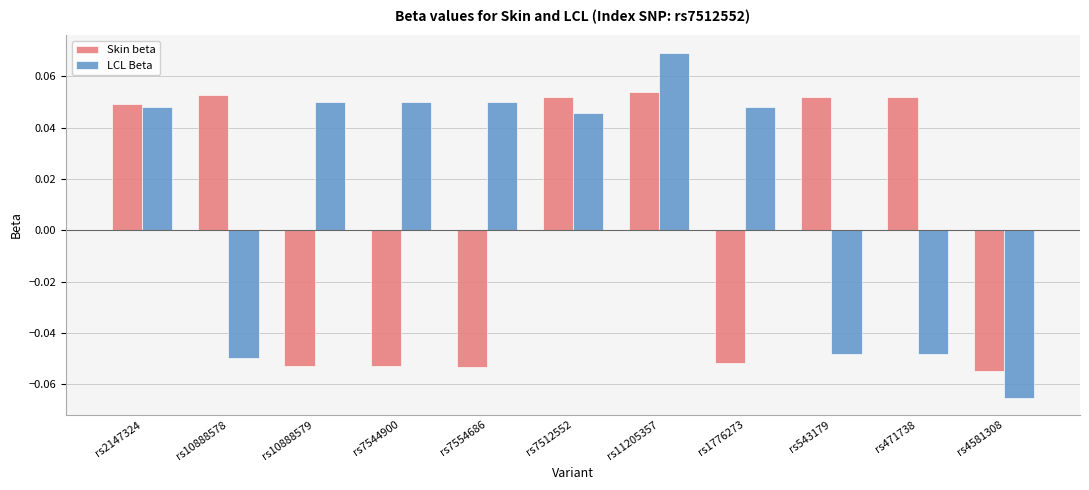

Which series has the largest total across all categories?

LCL Beta